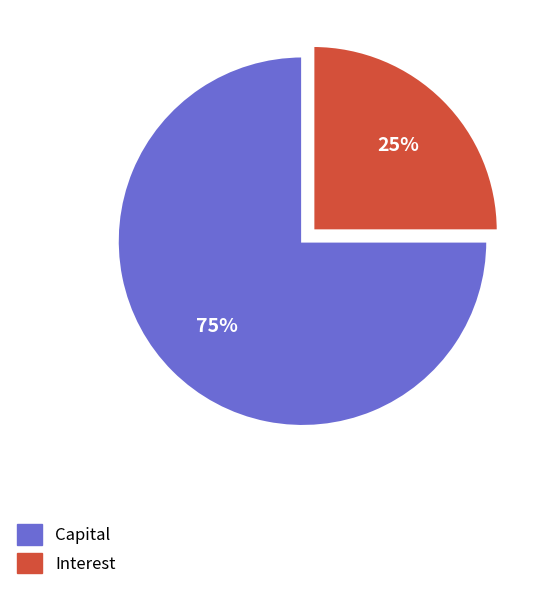

What percentage is the Interest slice, to the nearest percent?

25%